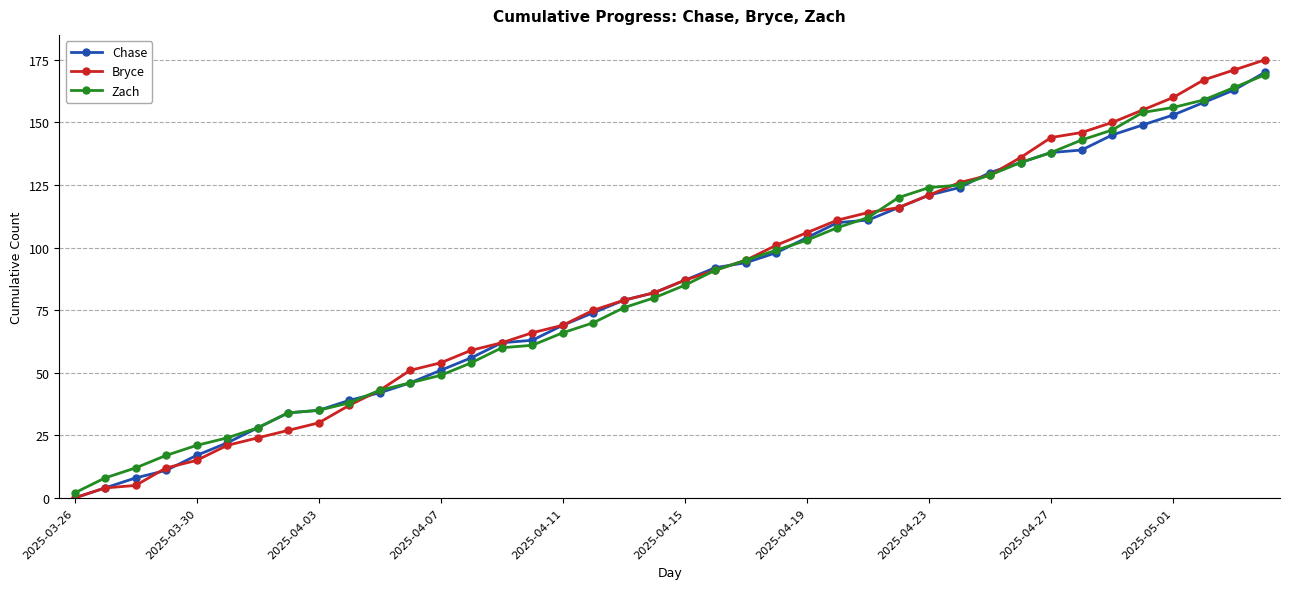

What is the maximum value shown in the chart?

175